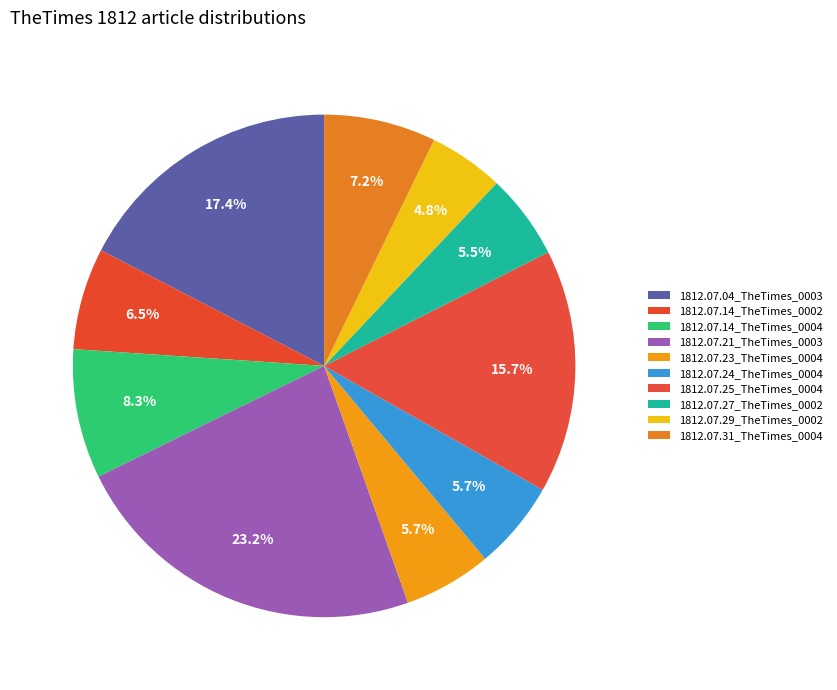

Is 1812.07.29_TheTimes_0002 the majority of the pie?

No